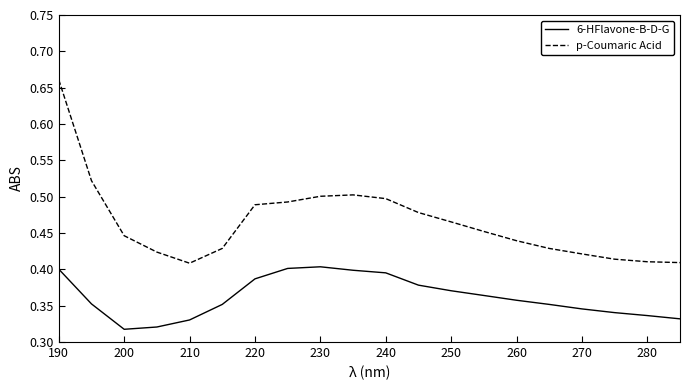

True or false: p-Coumaric Acid and 6-HFlavone-B-D-G cross at least once.

False